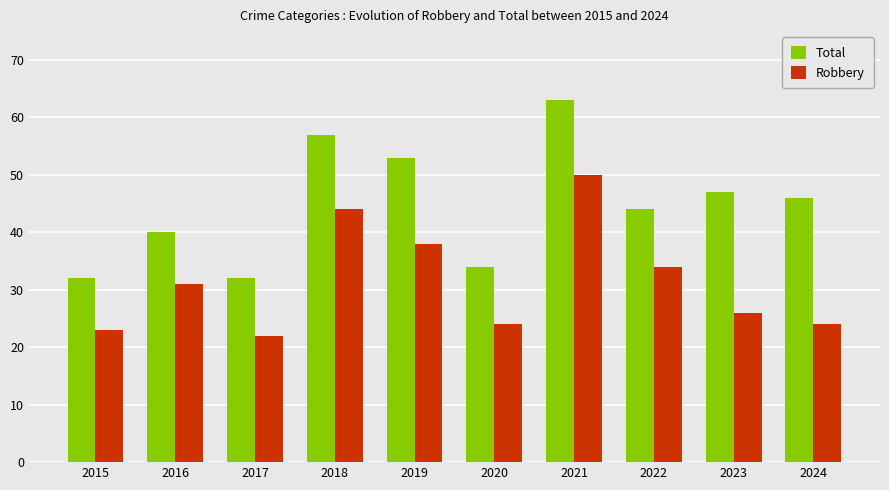

Between 2020 and 2023, which series saw the biggest shift?

Total